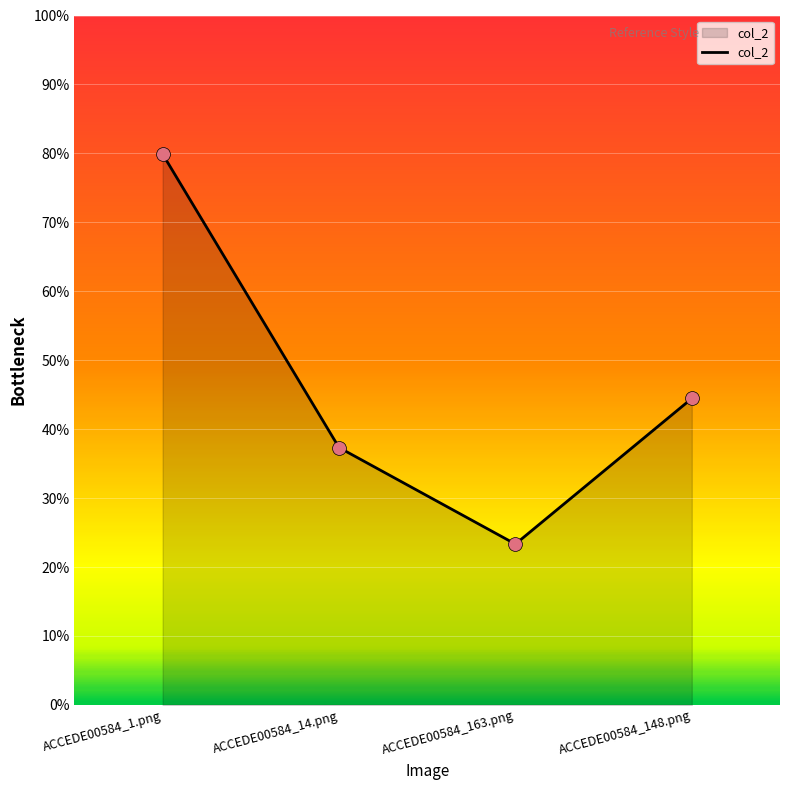

Between ACCEDE00584_148.png and ACCEDE00584_14.png, which is larger?

ACCEDE00584_148.png